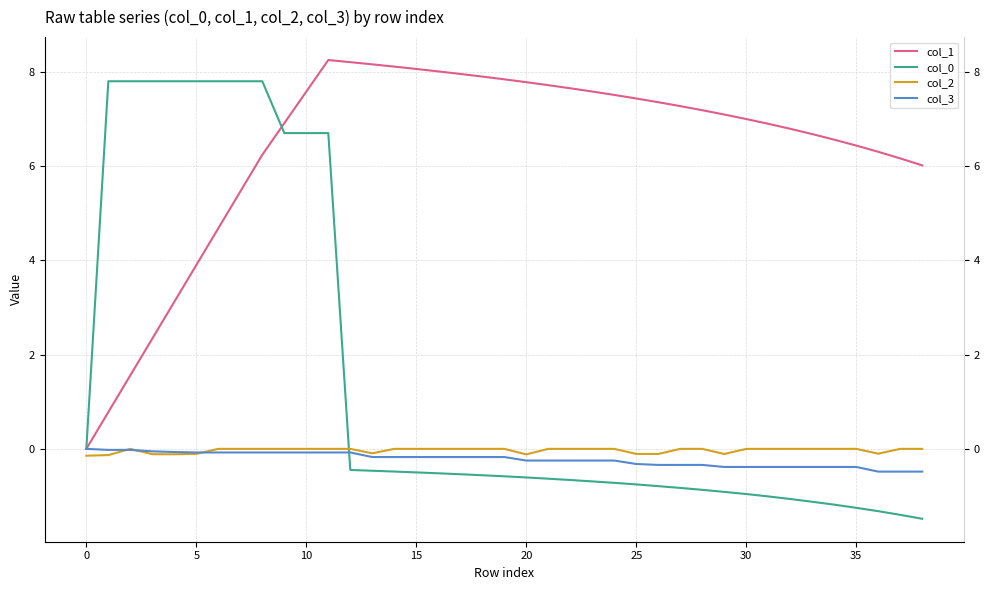

What are all the series names shown in the legend?

col_1, col_0, col_2, col_3